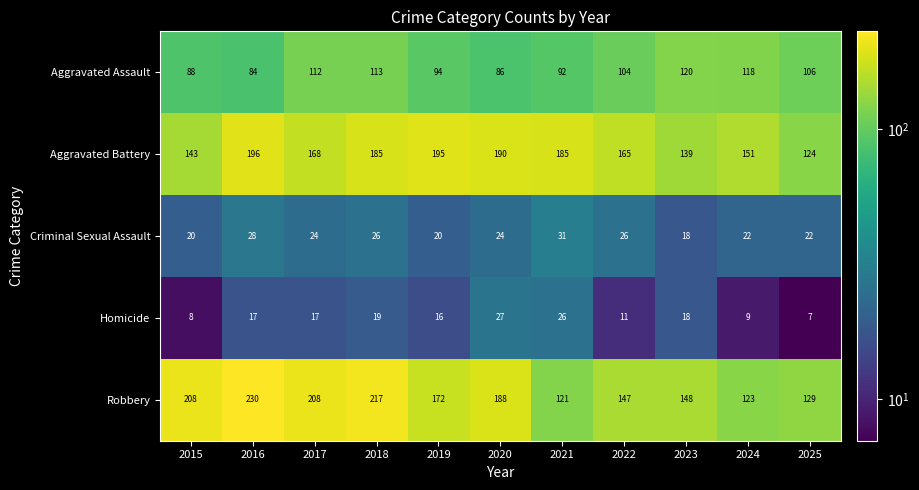

Which category has the highest value across all series?

2016